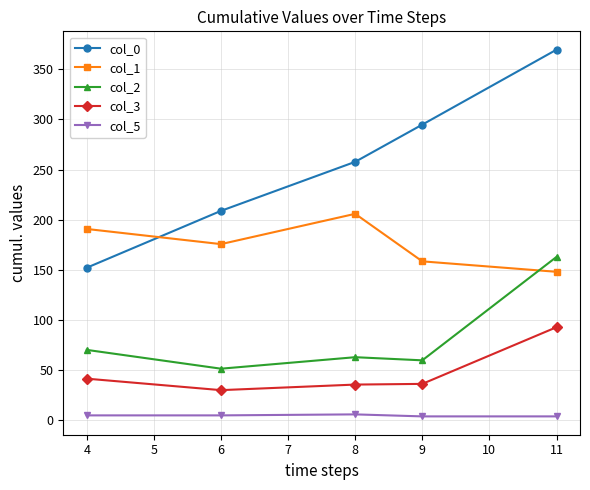

What is the maximum value for col_3?

92.9